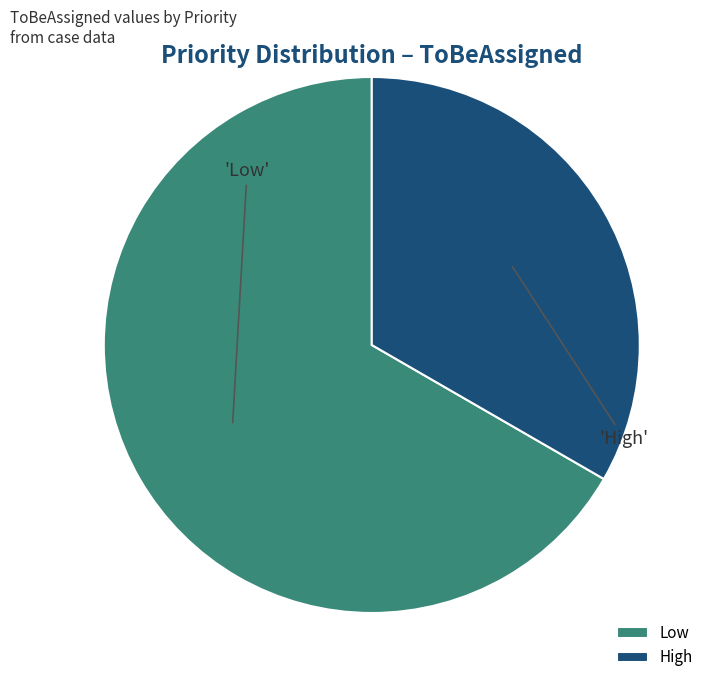

How many slices are in this pie chart?

2